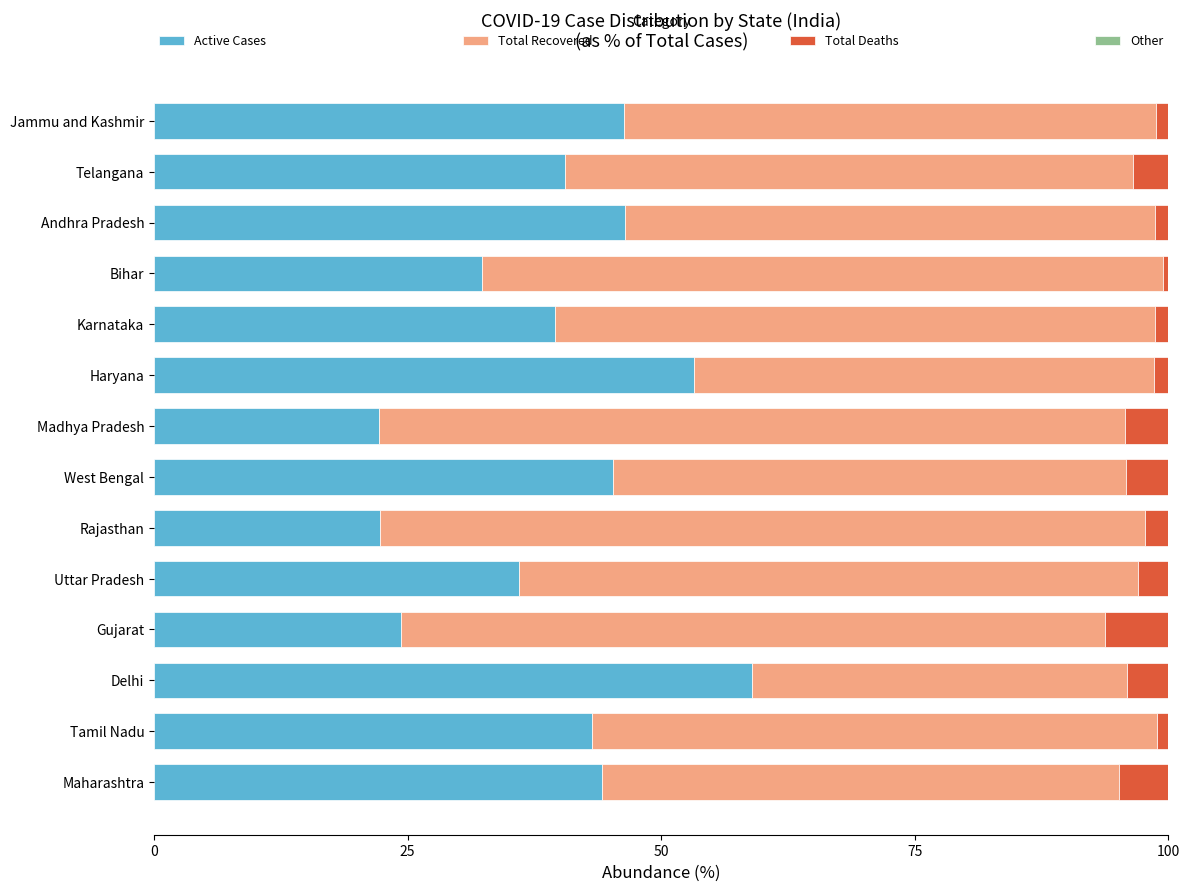

The value of Active Cases at Haryana is 53.3. True or false?

True